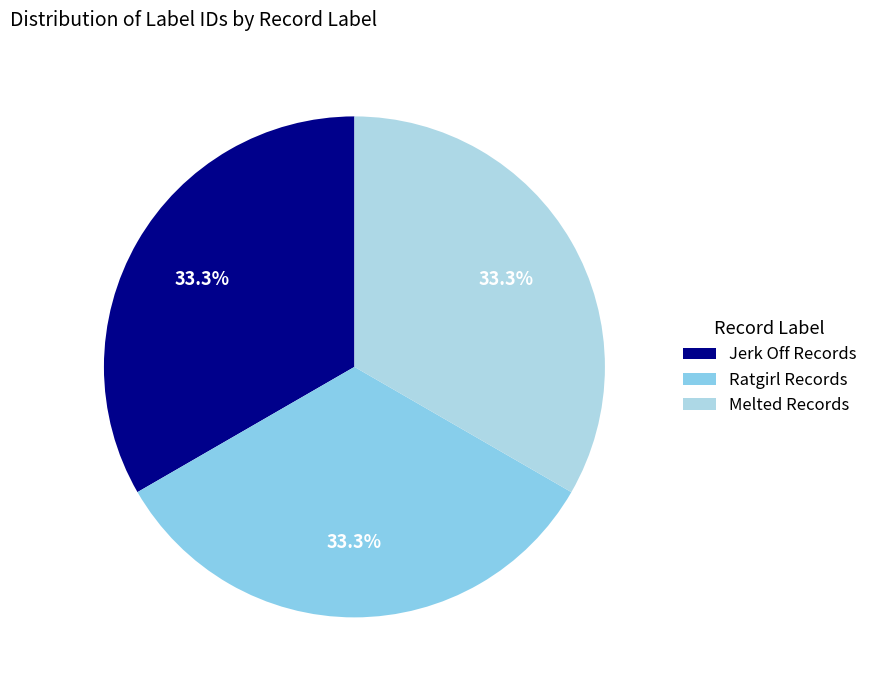

Count the number of slices in the pie.

3